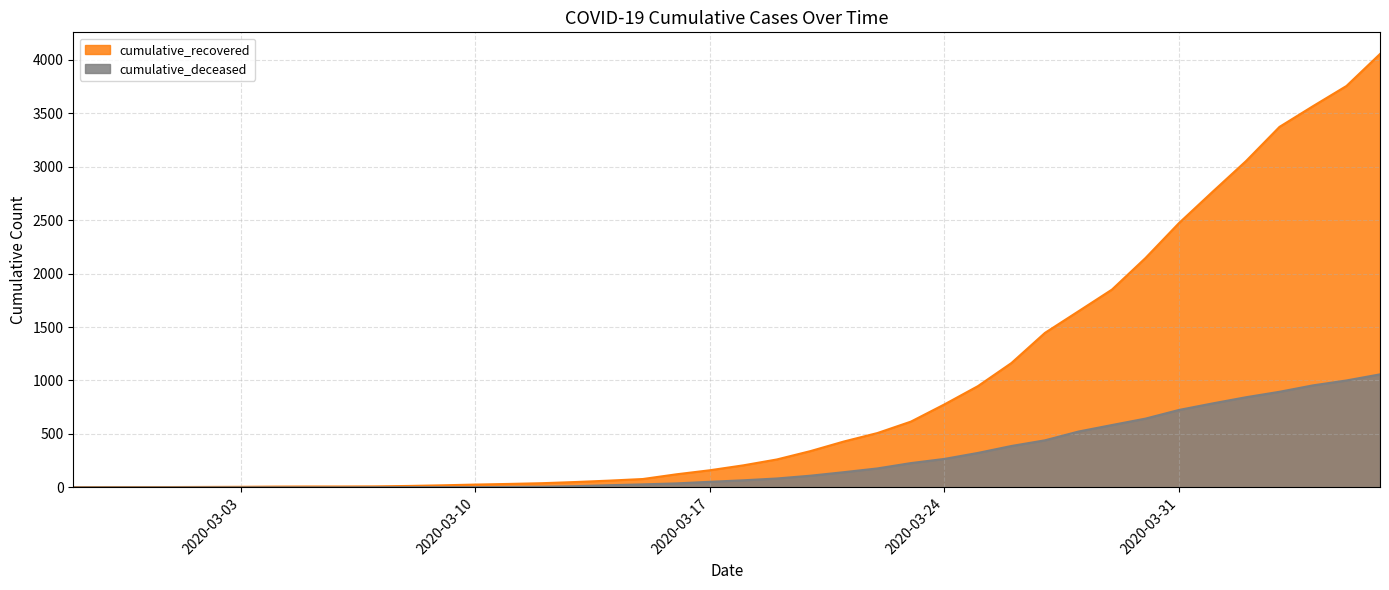

True or false: cumulative_deceased has more than 0 points higher than both neighbors.

False